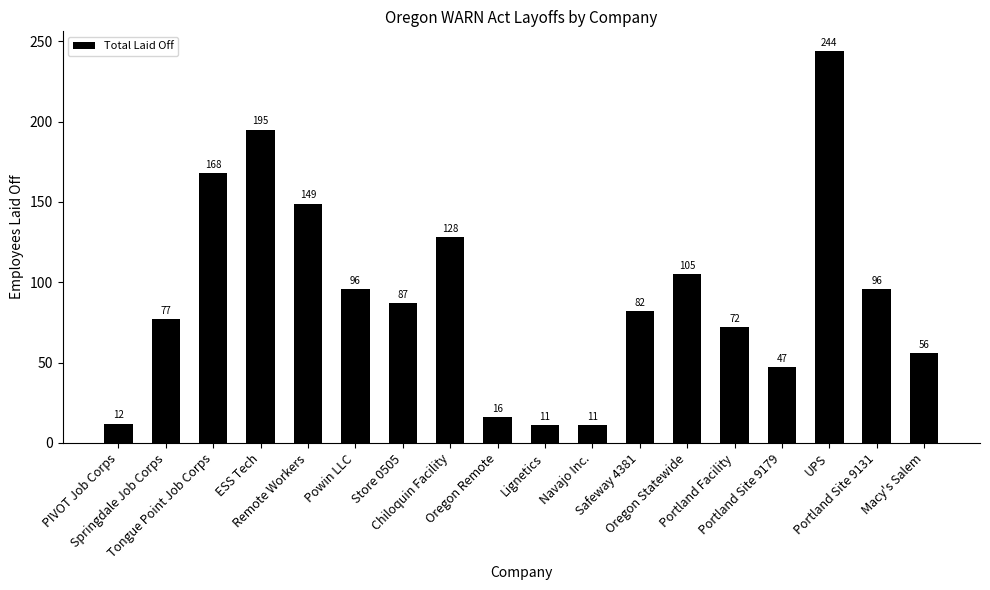

What is the maximum value shown in the chart?

244